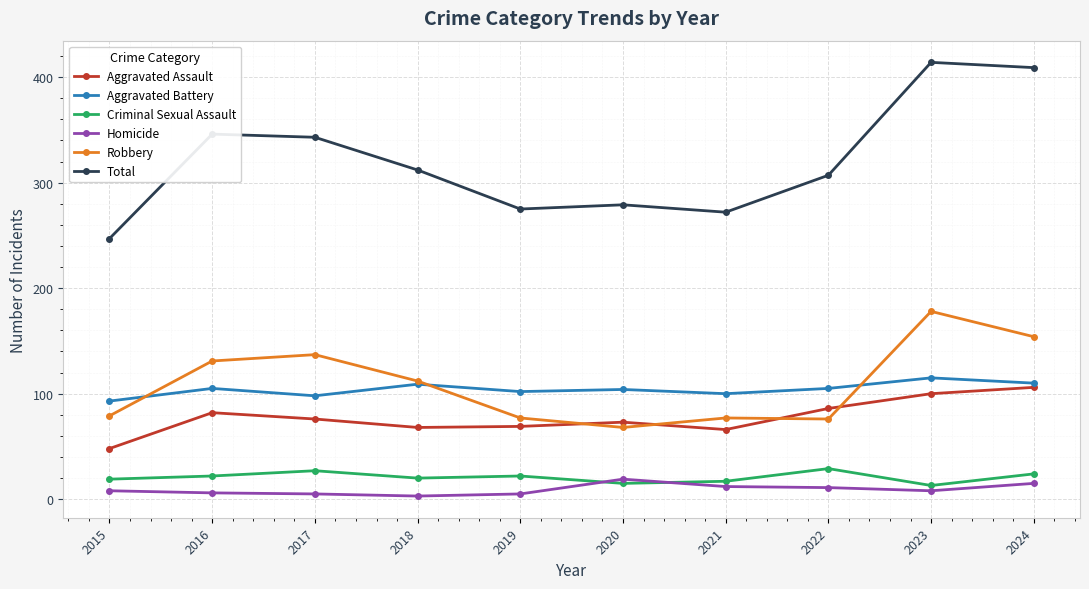

What is the total value across all series at 2017?

686